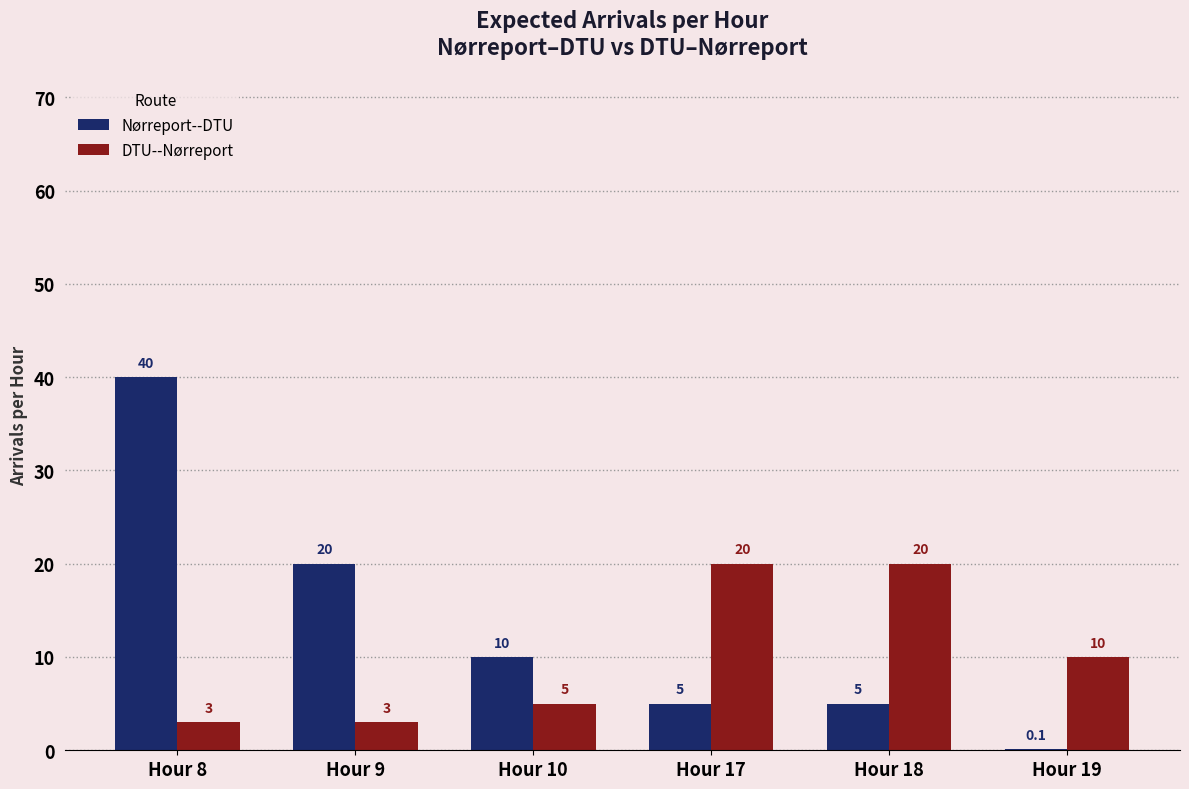

Between Hour 9 and Hour 19, which series saw the biggest shift?

Nørreport--DTU